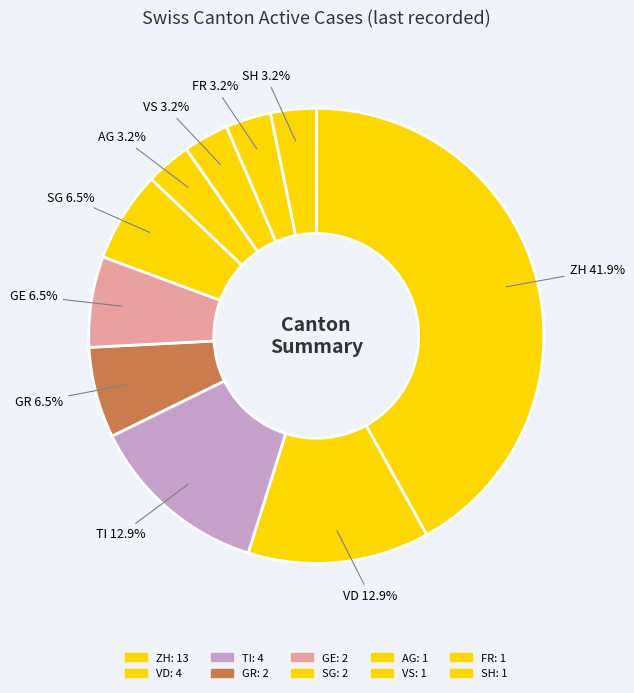

How many segments does this pie chart have?

10